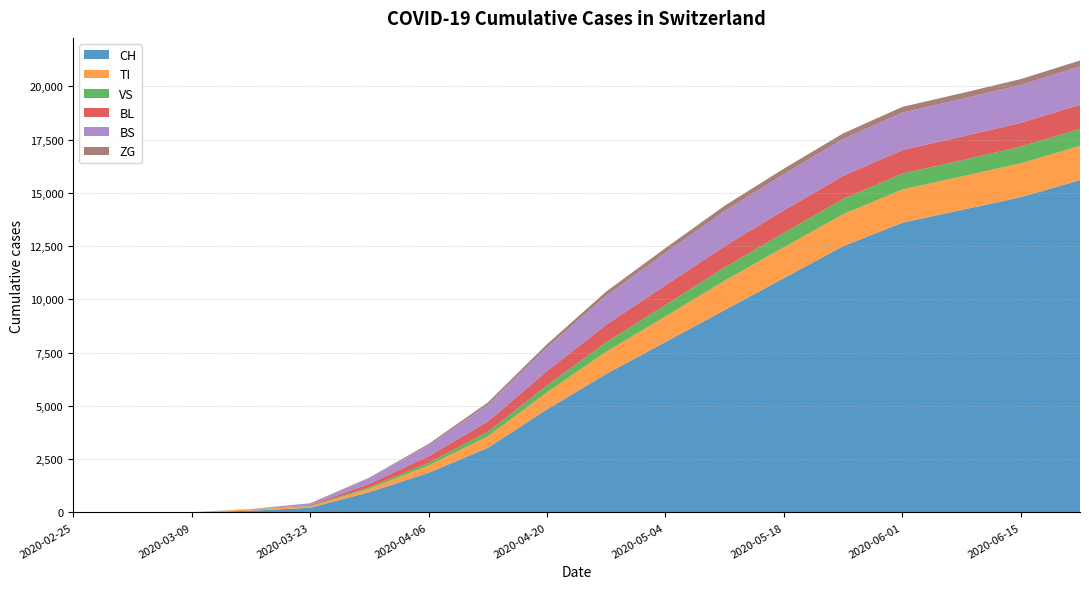

Reading left to right, extract all data points from this chart.

CH: 2020-02-25=0	2020-03-02=0	2020-03-09=5	2020-03-16=82	2020-03-23=218	2020-03-30=948	2020-04-06=1860	2020-04-13=3030	2020-04-20=4837	2020-04-27=6500	2020-05-04=8000	2020-05-11=9500	2020-05-18=11000	2020-05-25=12500	2020-06-01=13600	2020-06-08=14200	2020-06-15=14800	2020-06-22=15600
TI: 2020-02-25=0	2020-03-02=0	2020-03-09=0	2020-03-16=61	2020-03-23=71	2020-03-30=165	2020-04-06=340	2020-04-13=540	2020-04-20=800	2020-04-27=1050	2020-05-04=1200	2020-05-11=1380	2020-05-18=1450	2020-05-25=1500	2020-06-01=1560	2020-06-08=1570	2020-06-15=1590	2020-06-22=1610
VS: 2020-02-25=0	2020-03-02=0	2020-03-09=2	2020-03-16=8	2020-03-23=24	2020-03-30=71	2020-04-06=130	2020-04-13=210	2020-04-20=320	2020-04-27=440	2020-05-04=540	2020-05-11=620	2020-05-18=680	2020-05-25=720	2020-06-01=750	2020-06-08=760	2020-06-15=780	2020-06-22=800
BL: 2020-02-25=0	2020-03-02=0	2020-03-09=1	2020-03-16=5	2020-03-23=35	2020-03-30=158	2020-04-06=310	2020-04-13=480	2020-04-20=680	2020-04-27=820	2020-05-04=920	2020-05-11=1000	2020-05-18=1050	2020-05-25=1080	2020-06-01=1100	2020-06-08=1110	2020-06-15=1120	2020-06-22=1130
BS: 2020-02-25=0	2020-03-02=0	2020-03-09=0	2020-03-16=4	2020-03-23=78	2020-03-30=263	2020-04-06=510	2020-04-13=790	2020-04-20=1100	2020-04-27=1360	2020-05-04=1520	2020-05-11=1650	2020-05-18=1700	2020-05-25=1730	2020-06-01=1760	2020-06-08=1770	2020-06-15=1780	2020-06-22=1800
ZG: 2020-02-25=0	2020-03-02=0	2020-03-09=0	2020-03-16=0	2020-03-23=5	2020-03-30=29	2020-04-06=65	2020-04-13=110	2020-04-20=160	2020-04-27=200	2020-05-04=230	2020-05-11=250	2020-05-18=260	2020-05-25=265	2020-06-01=270	2020-06-08=272	2020-06-15=275	2020-06-22=278